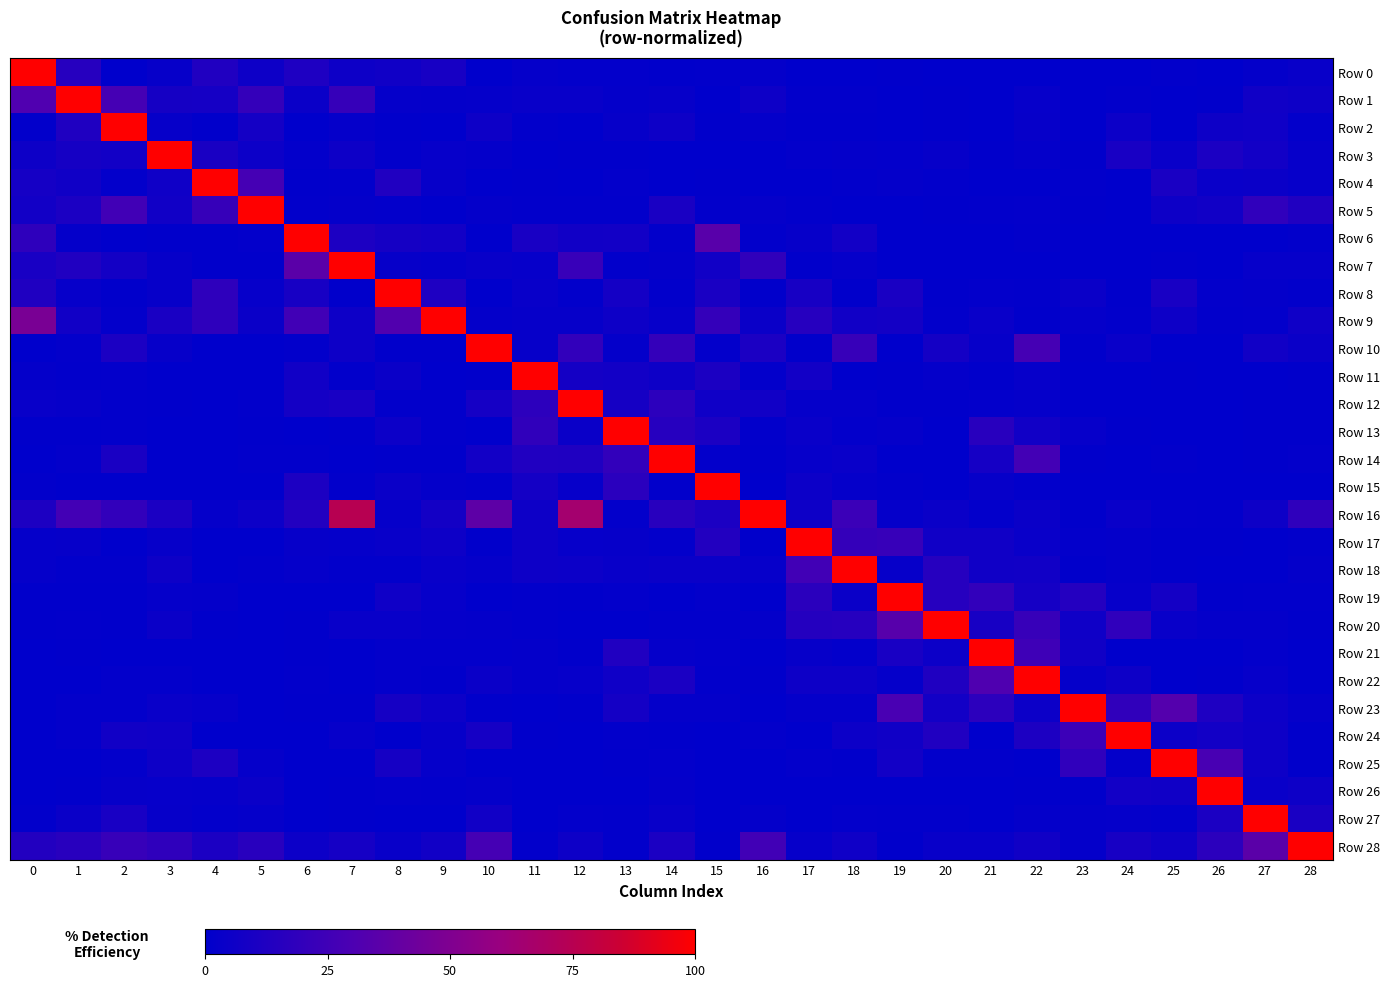

Which series changed the most between 6 and 26?

Row 6